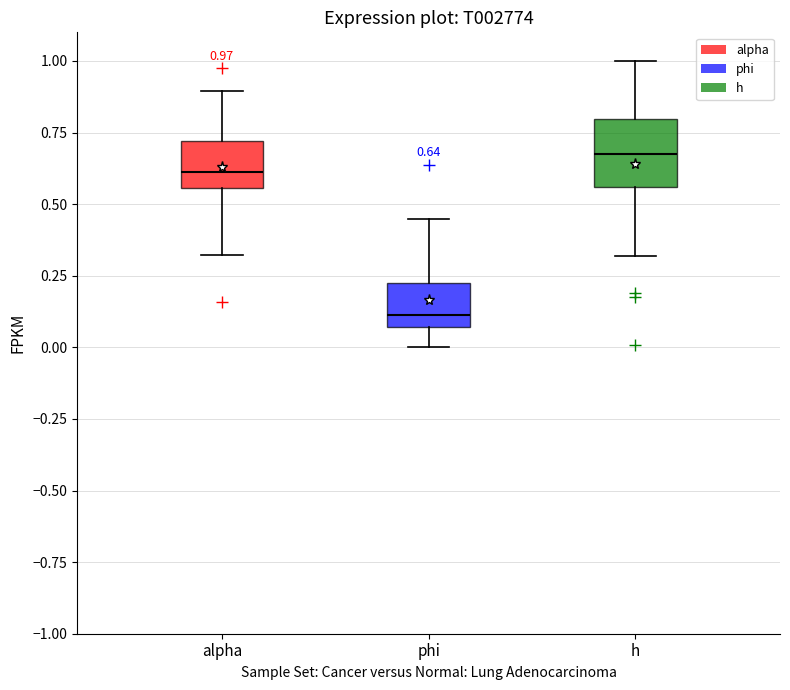

Which box is the tallest, from its lower edge to its upper edge?

h